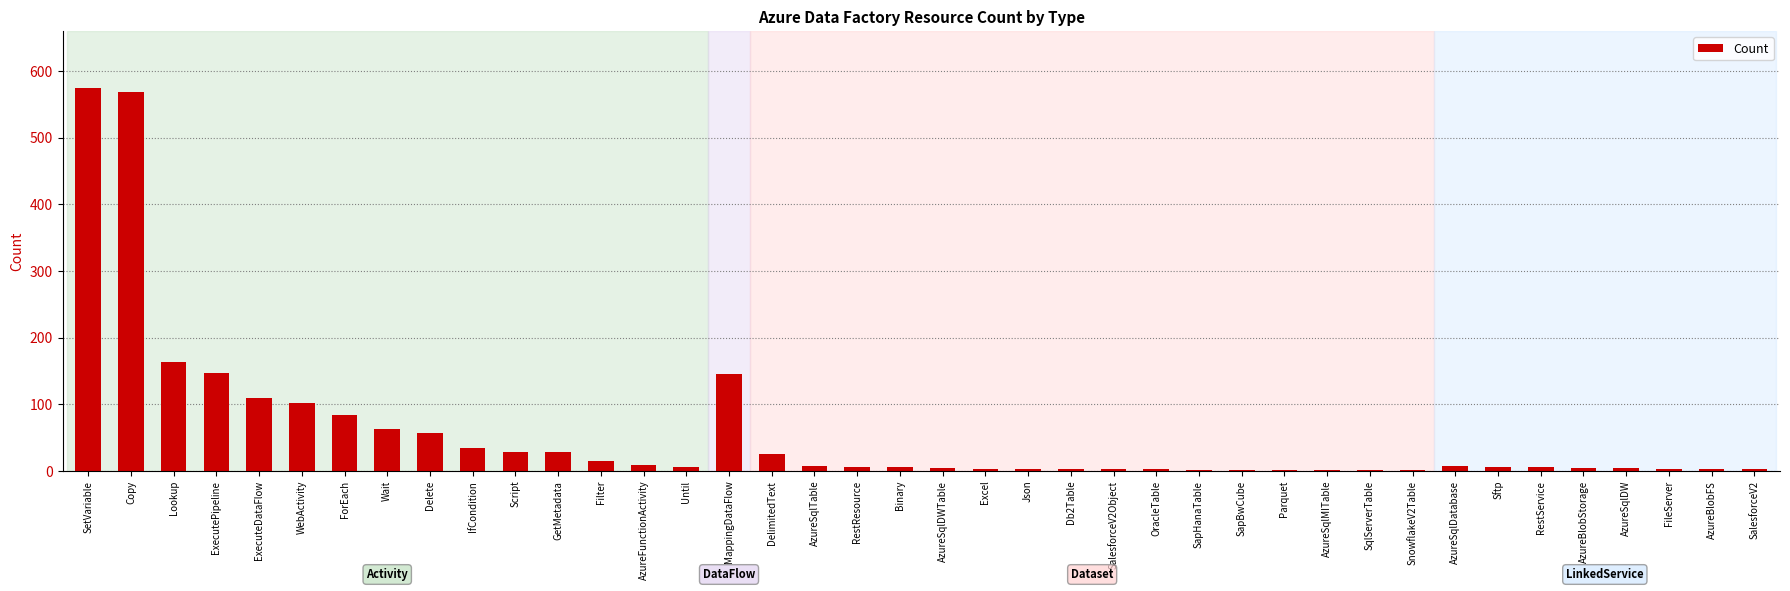

Between Script and Wait, which is larger?

Wait